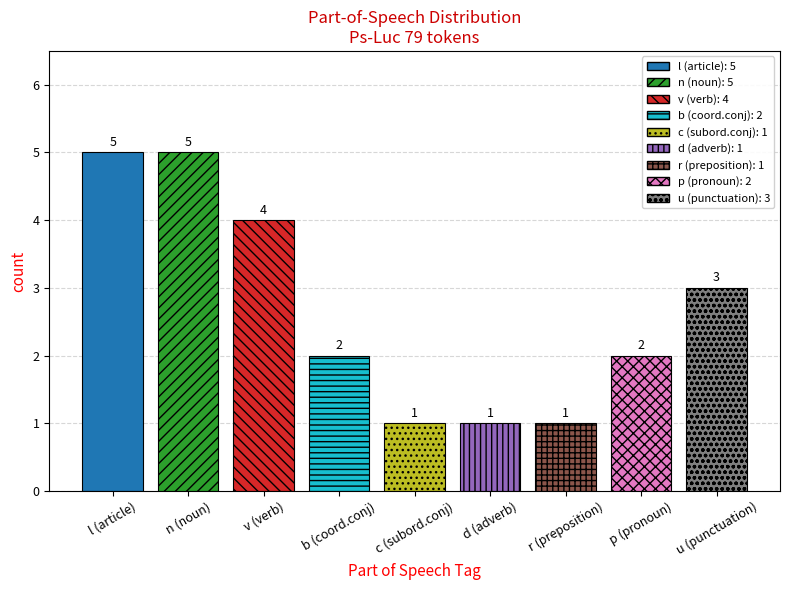

What is the greatest value displayed?

5